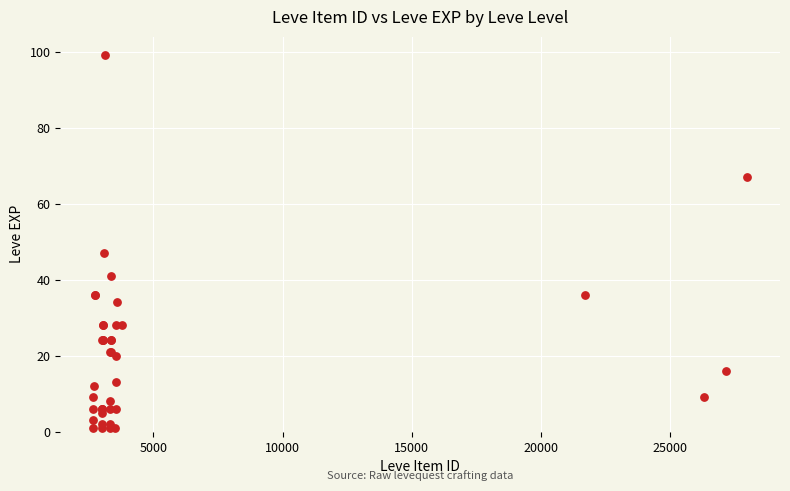

What Y value in the scatter plot is closest to 50?

47